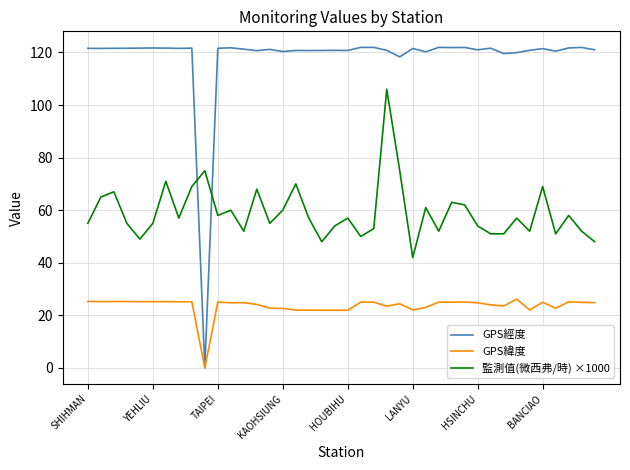

What is the maximum value for GPS經度?

121.9